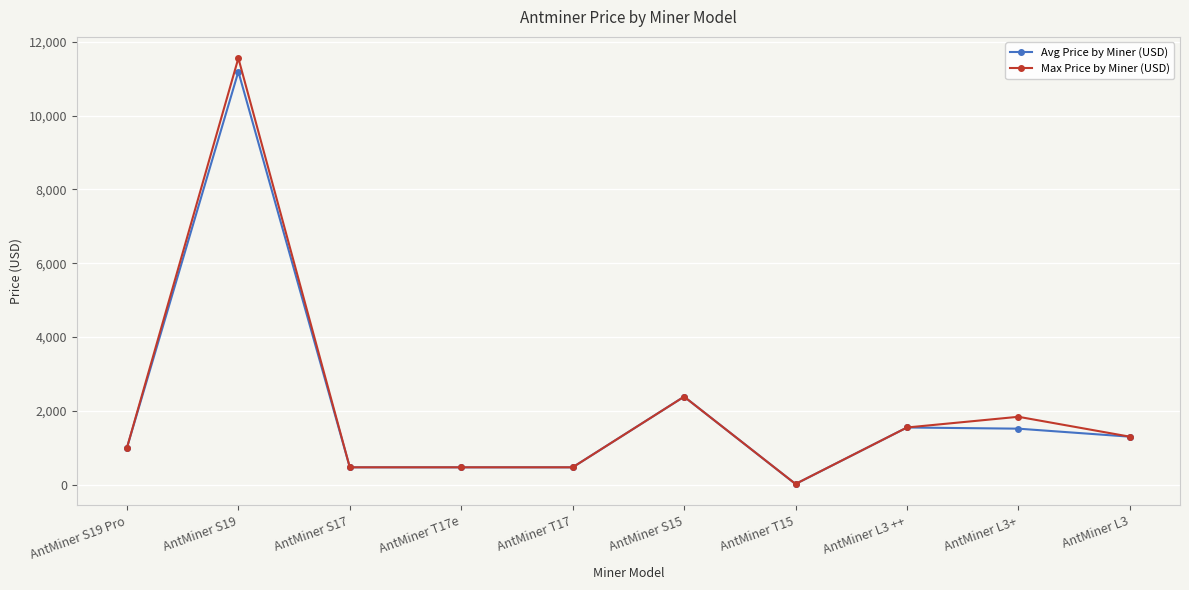

Where is the first local maximum for Max Price by Miner (USD)?

AntMiner S19